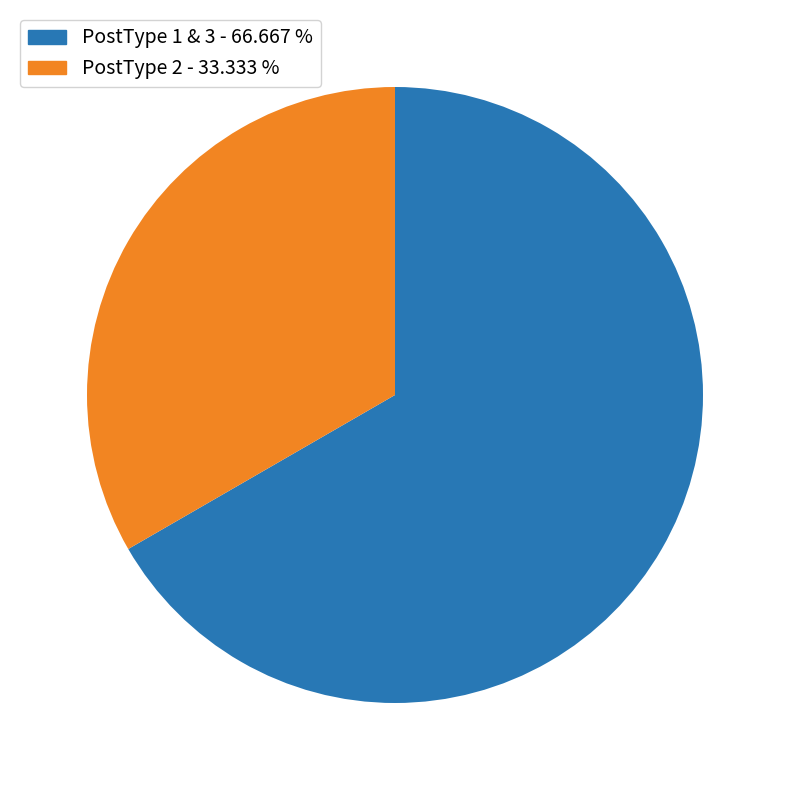

Is there any slice that represents more than half of the pie?

Yes